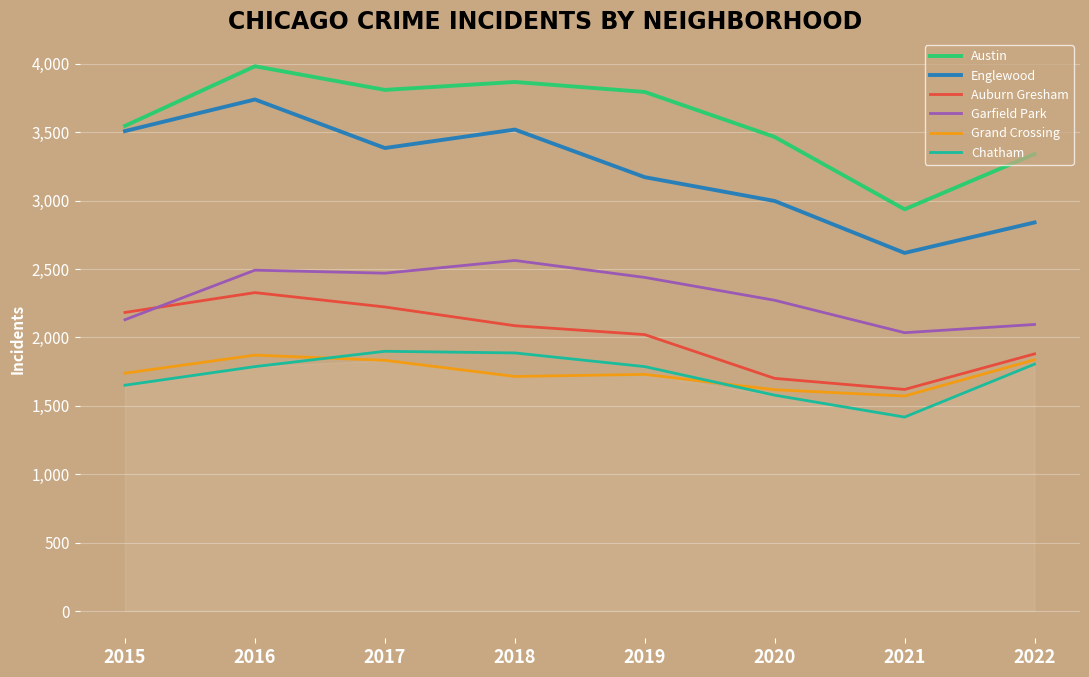

What is the approximate value of Chatham at 2021?

1418